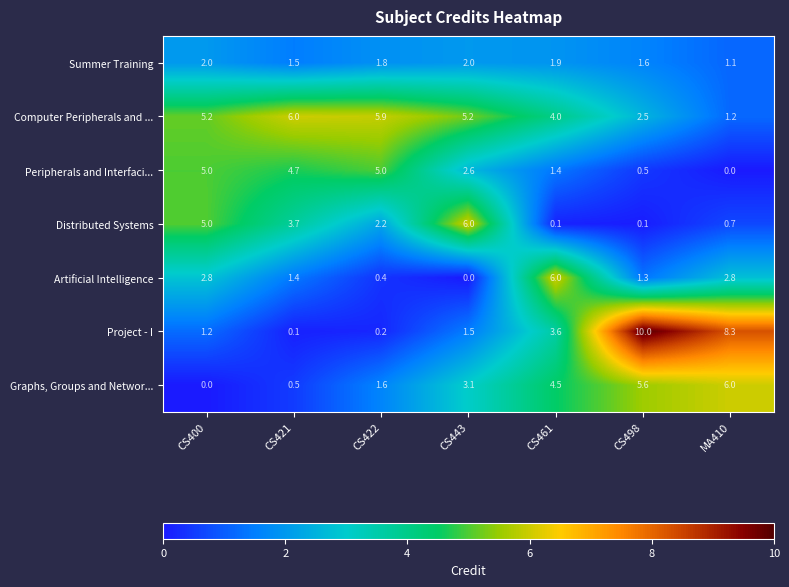

How many series are shown in this chart?

7